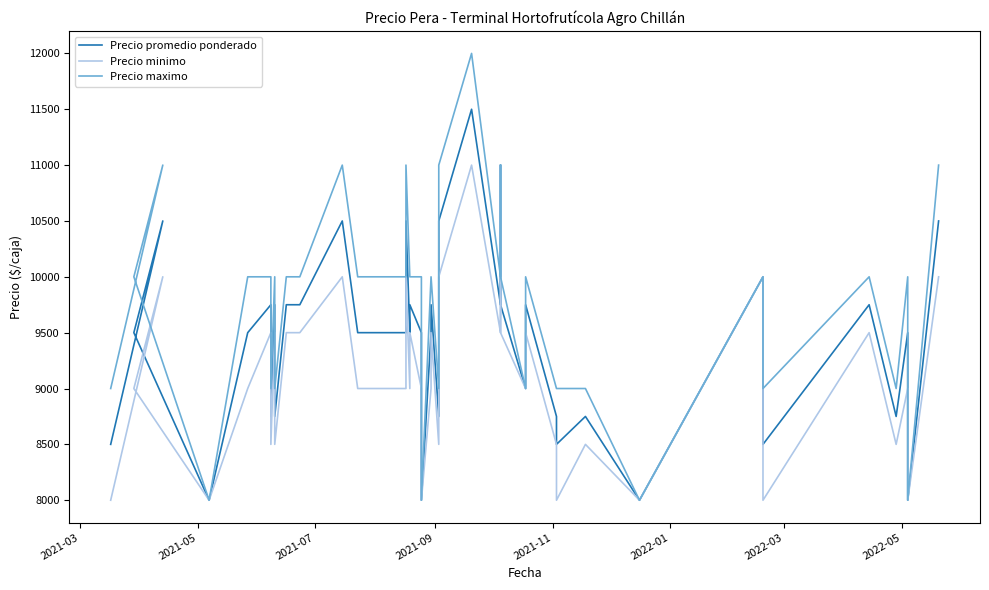

What is the label of the 38th point from the right?

2021-07